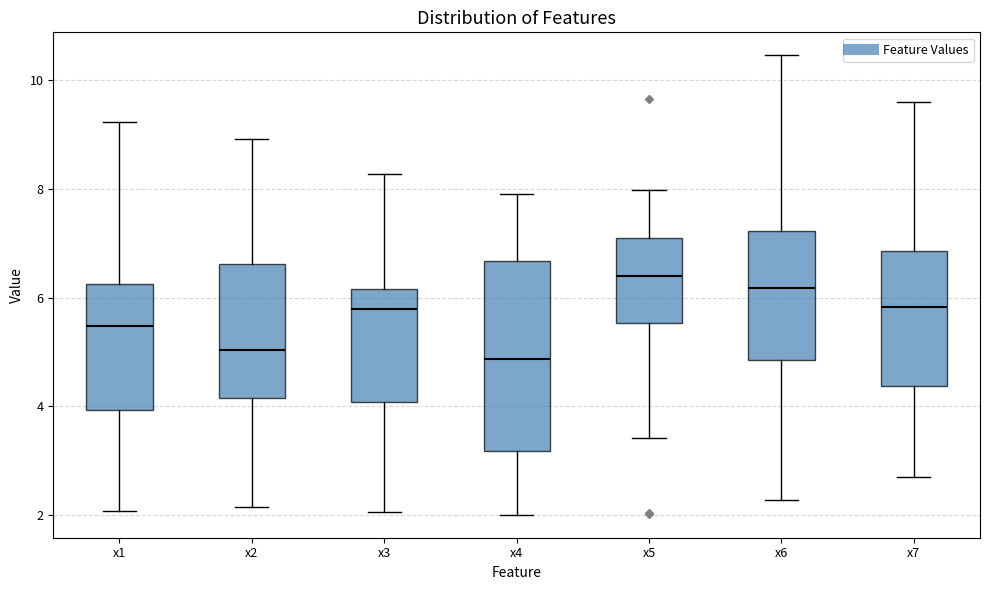

Reading left to right, transcribe this box plot: for each box, give where its median line is, the range the box spans, and where its two whiskers end, as read against the y-axis. The values are not printed on the chart, so give them approximately, as read against the axis.

x1: median 5.4, box 4.0 to 6.2, whiskers 2.0 to 9.2
x2: median 5.0, box 4.2 to 6.6, whiskers 2.2 to 9.0
x3: median 5.8, box 4.0 to 6.2, whiskers 2.0 to 8.2
x4: median 4.8, box 3.2 to 6.6, whiskers 2.0 to 8.0
x5: median 6.4, box 5.6 to 7.0, whiskers 3.4 to 8.0
x6: median 6.2, box 4.8 to 7.2, whiskers 2.2 to 10.4
x7: median 5.8, box 4.4 to 6.8, whiskers 2.6 to 9.6